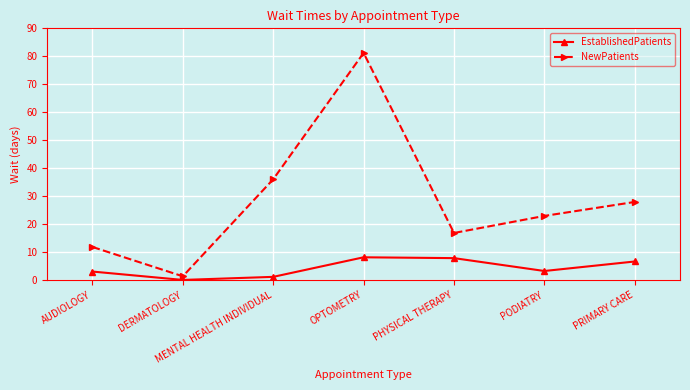

Is this an area chart (filled region under the line)?

No